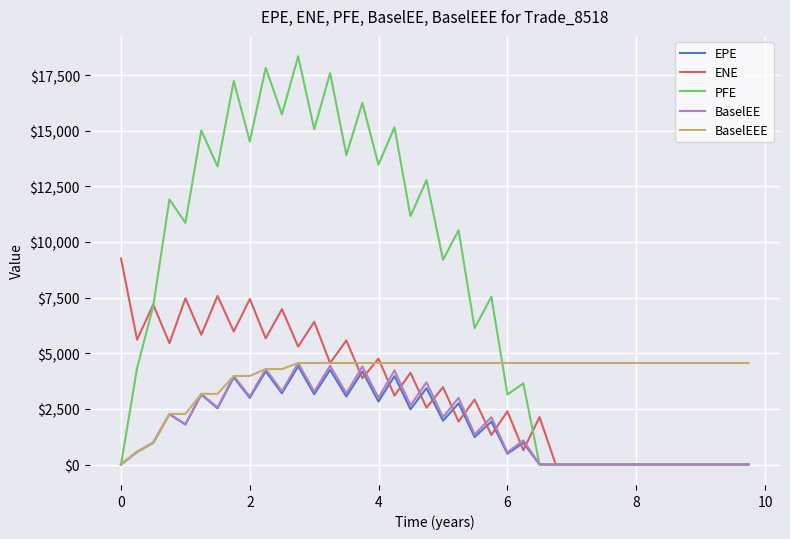

Which series has the widest spread of values?

PFE